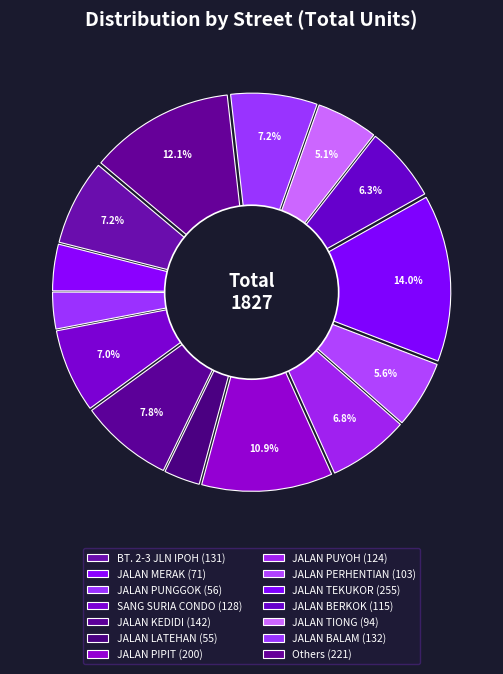

What is the change in value from JALAN PUYOH to JALAN BALAM?

+8